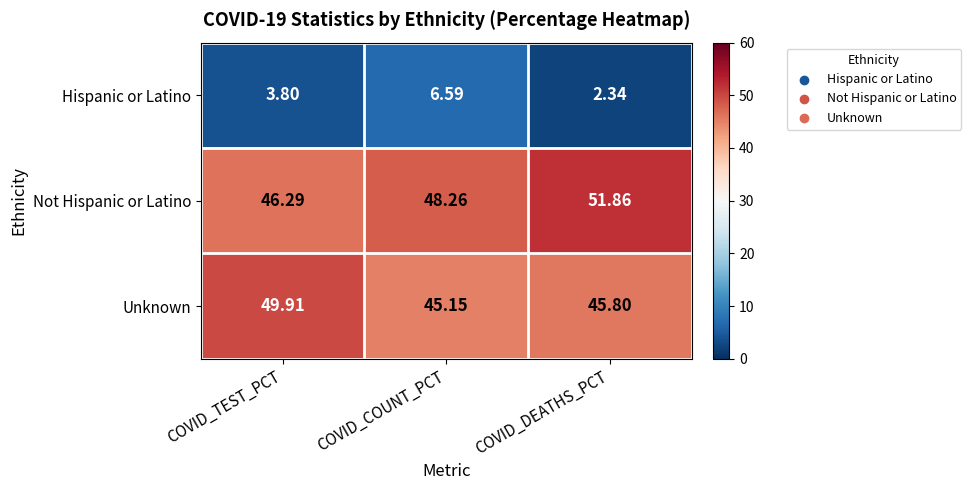

How many series are shown in this chart?

3